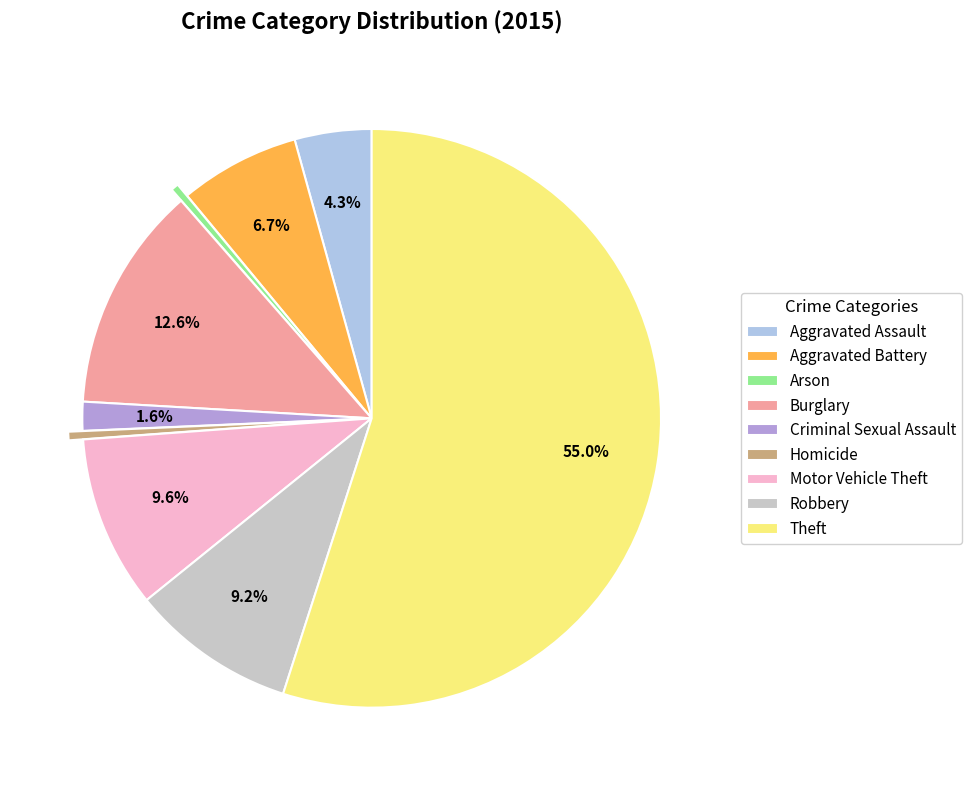

Count the number of slices in the pie.

9